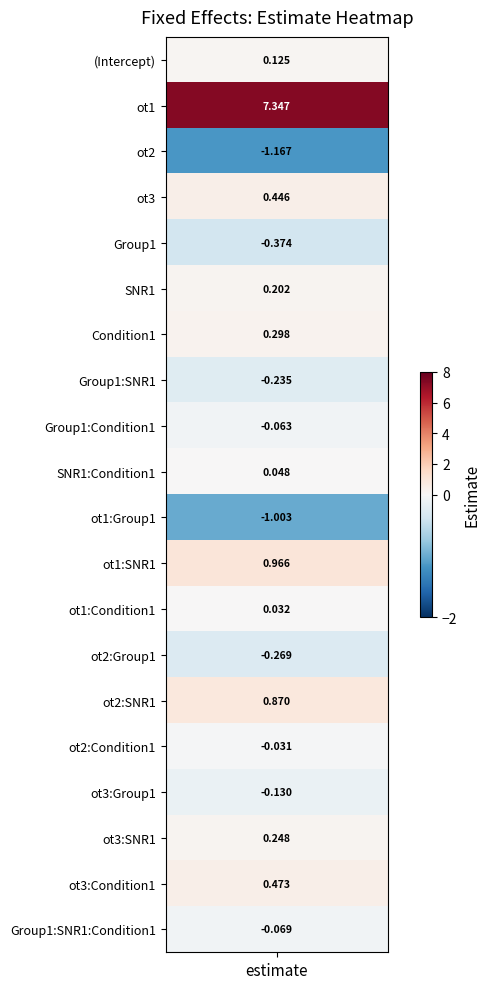

At which category does the chart reach its minimum across all series?

ot2